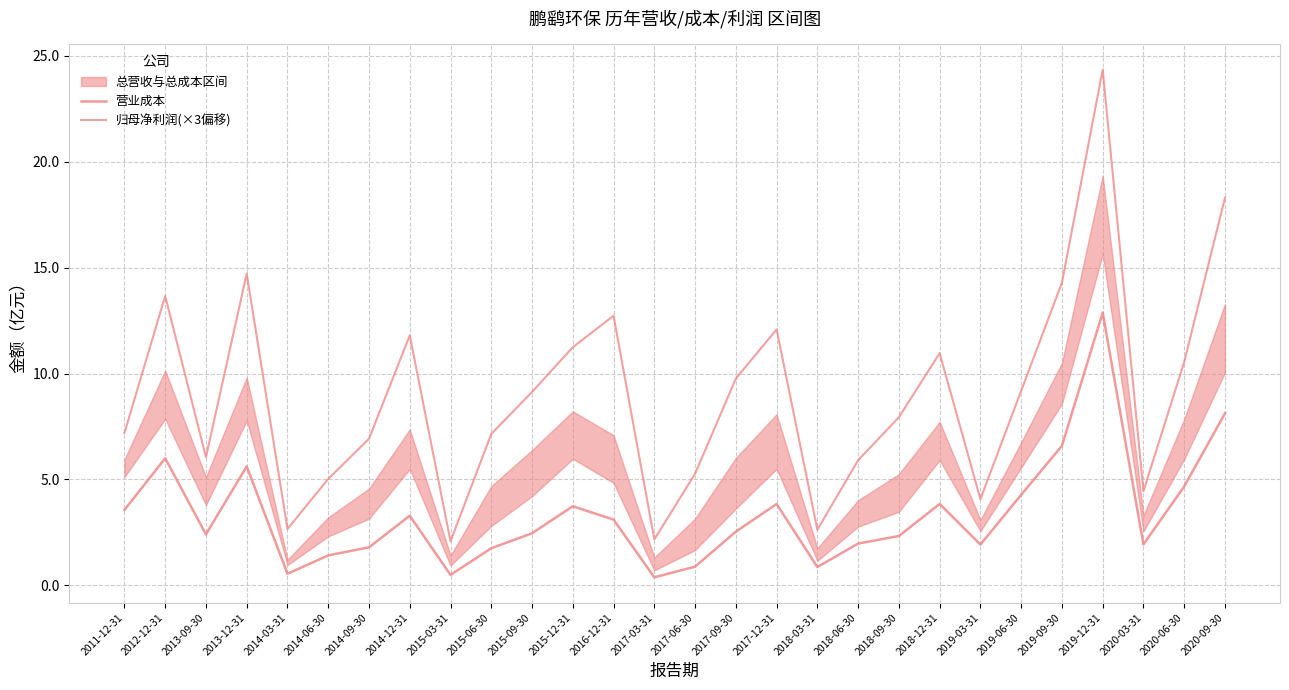

Reading left to right, list all the values displayed in this chart.

营业成本: 2011-12-31=3.6	2012-12-31=6.0	2013-09-30=2.4	2013-12-31=5.6	2014-03-31=0.5	2014-06-30=1.4	2014-09-30=1.8	2014-12-31=3.3	2015-03-31=0.5	2015-06-30=1.8	2015-09-30=2.5	2015-12-31=3.7	2016-12-31=3.1	2017-03-31=0.4	2017-06-30=0.9	2017-09-30=2.5	2017-12-31=3.8	2018-03-31=0.9	2018-06-30=2.0	2018-09-30=2.3	2018-12-31=3.8	2019-03-31=1.9	2019-06-30=4.3	2019-09-30=6.6	2019-12-31=12.9	2020-03-31=1.9	2020-06-30=4.7	2020-09-30=8.1
归母净利润(×3偏移): 2011-12-31=7.2	2012-12-31=13.7	2013-09-30=6.1	2013-12-31=14.7	2014-03-31=2.7	2014-06-30=5.0	2014-09-30=6.9	2014-12-31=11.8	2015-03-31=2.1	2015-06-30=7.1	2015-09-30=9.1	2015-12-31=11.2	2016-12-31=12.7	2017-03-31=2.2	2017-06-30=5.3	2017-09-30=9.8	2017-12-31=12.1	2018-03-31=2.6	2018-06-30=5.9	2018-09-30=7.9	2018-12-31=11.0	2019-03-31=4.1	2019-06-30=9.2	2019-09-30=14.3	2019-12-31=24.3	2020-03-31=4.4	2020-06-30=10.5	2020-09-30=18.3